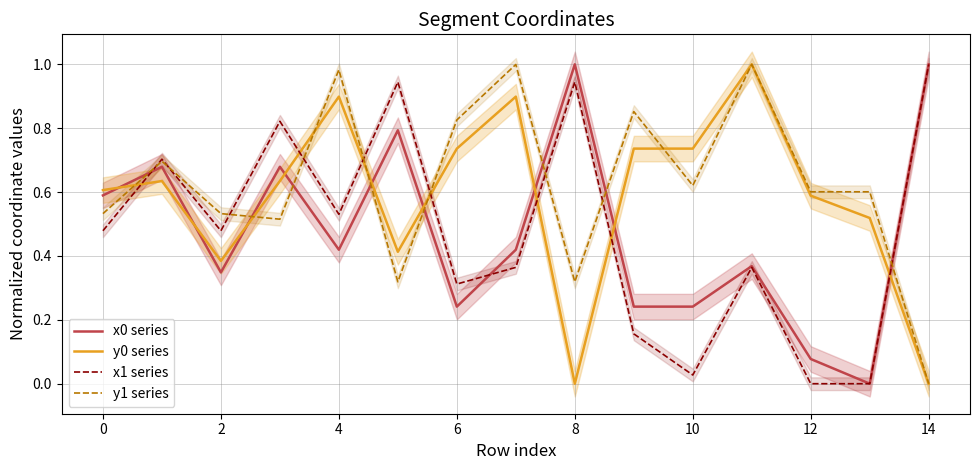

How many values in the x0 series series exceed 0?

14